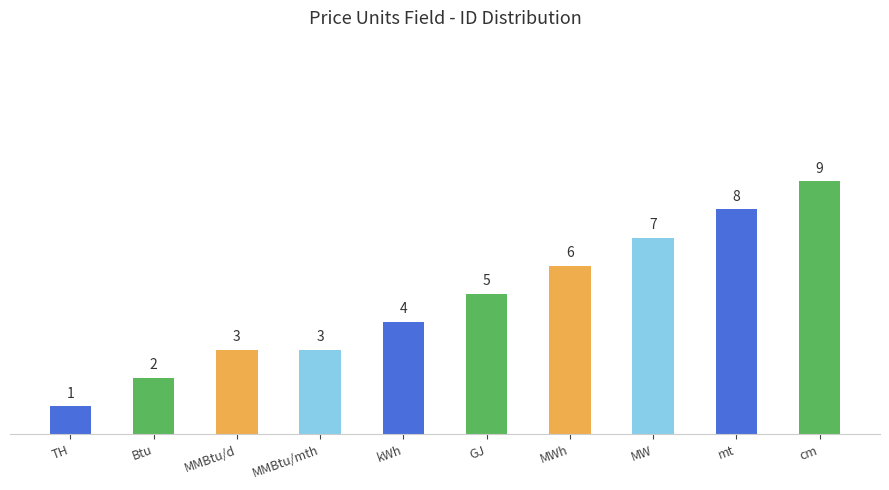

Which has a higher value, MW or GJ?

MW